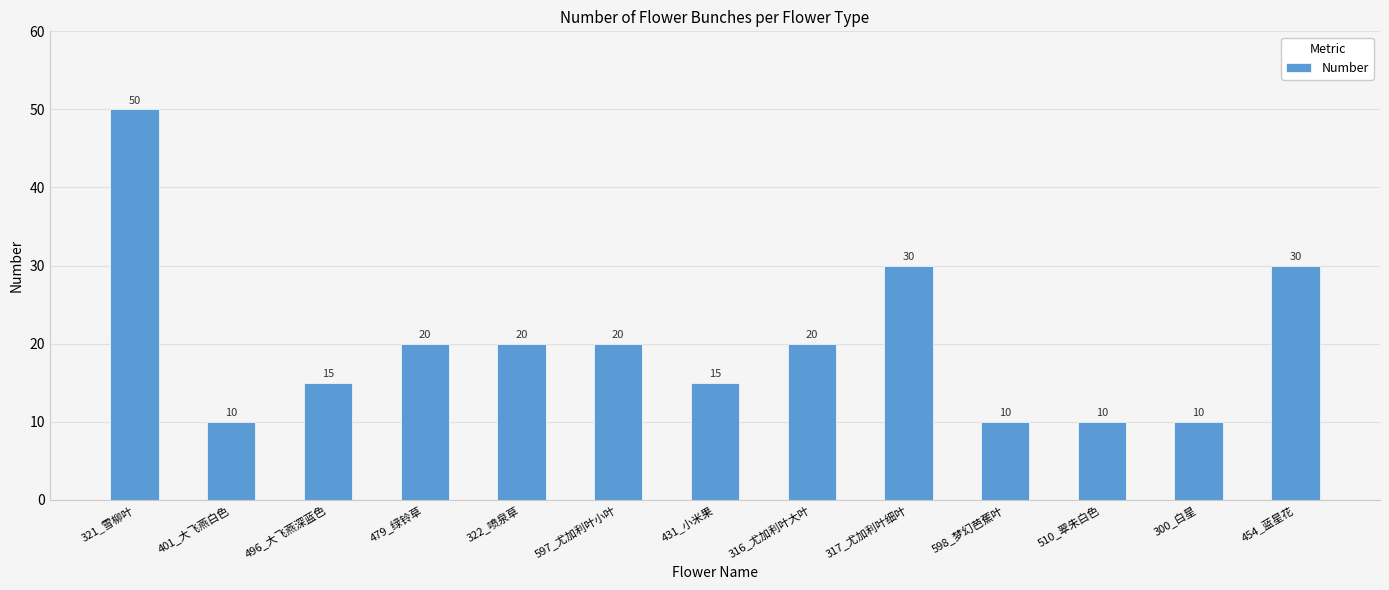

What is the difference between the values at 598_梦幻芭蕉叶 and 317_尤加利叶细叶?

20